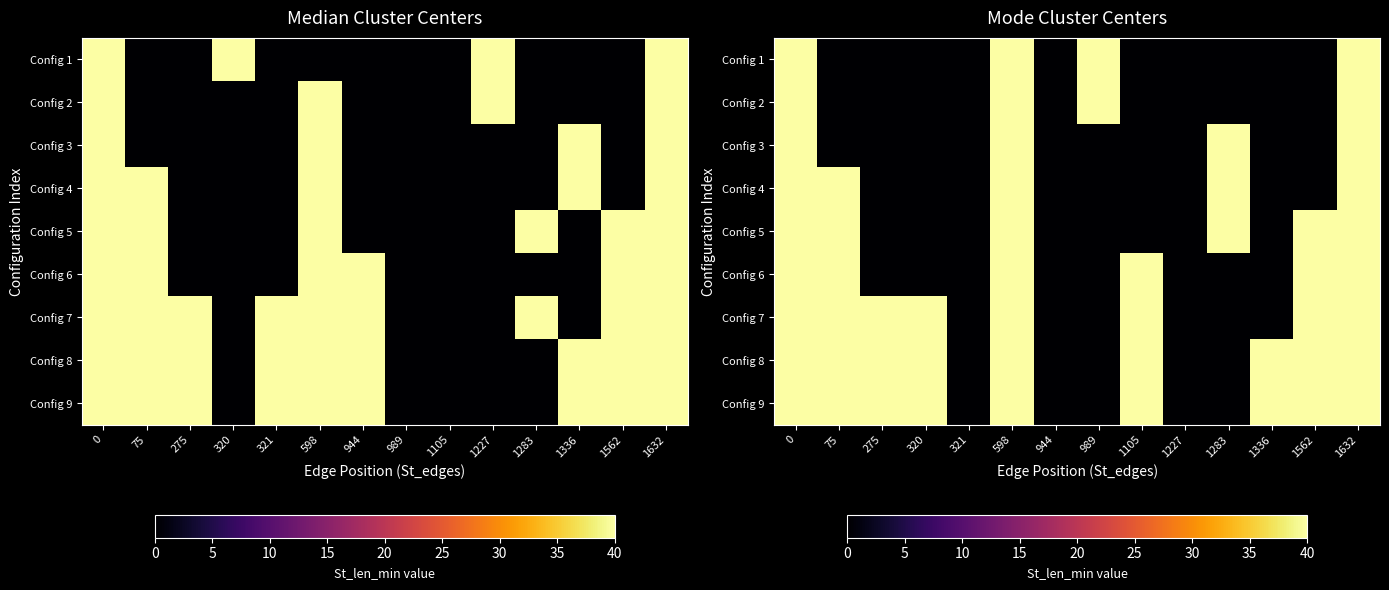

Which series has the largest range (max minus min)?

Config 1